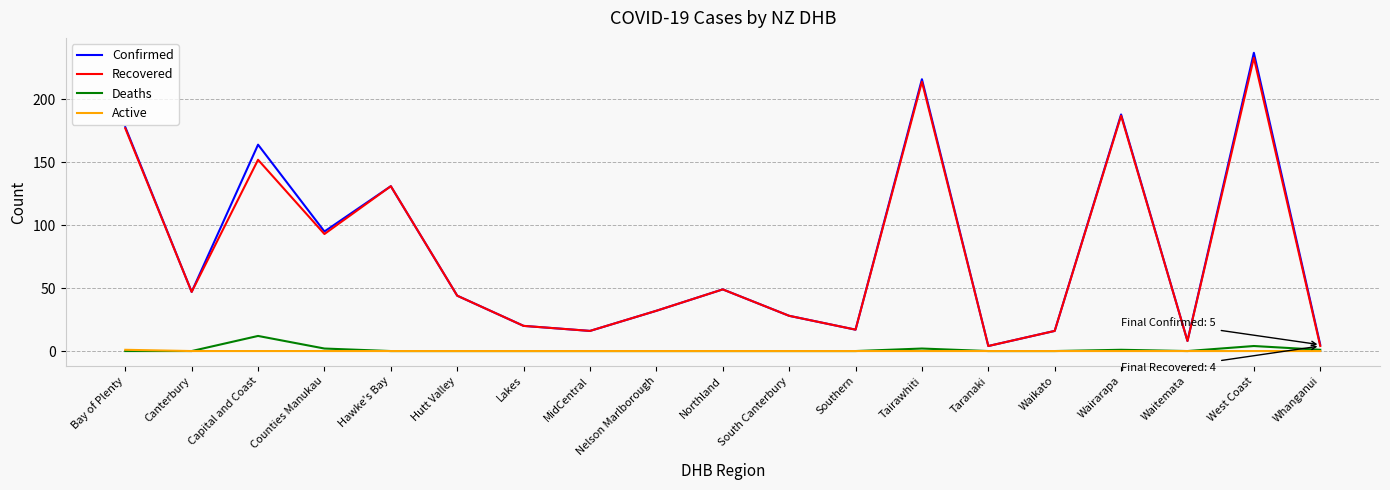

Which series has the widest spread of values?

Confirmed